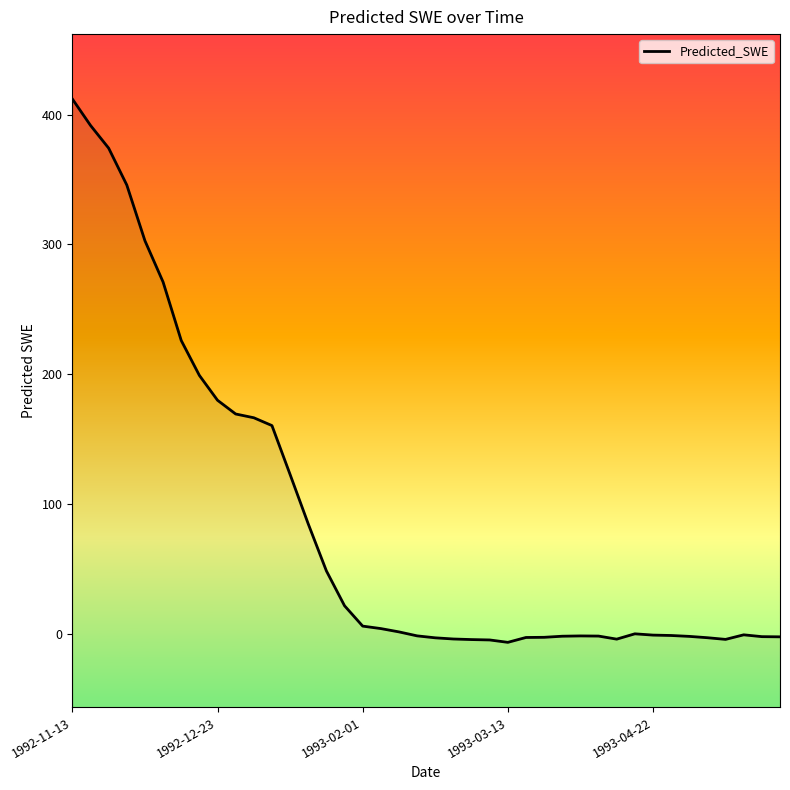

What is the greatest value displayed?

412.0